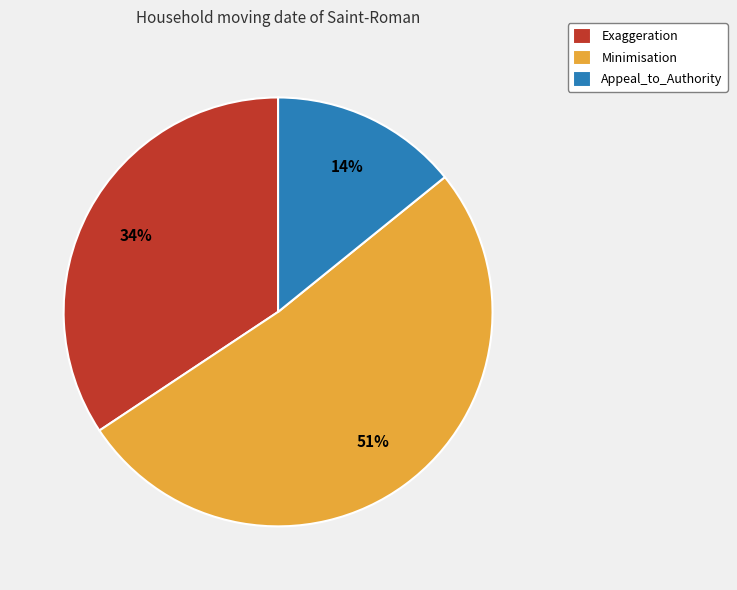

The Exaggeration slice represents 39% of the pie. True or false?

False